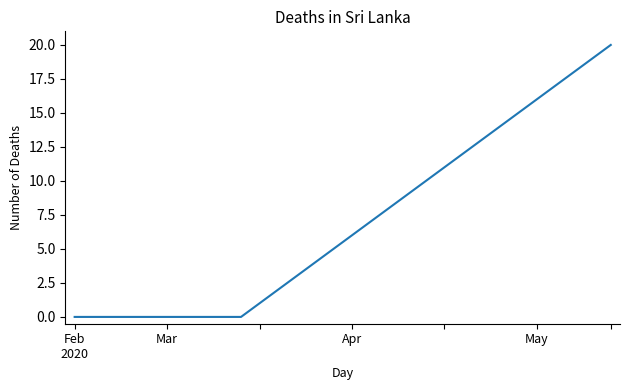

What is the difference between the maximum and minimum values?

20